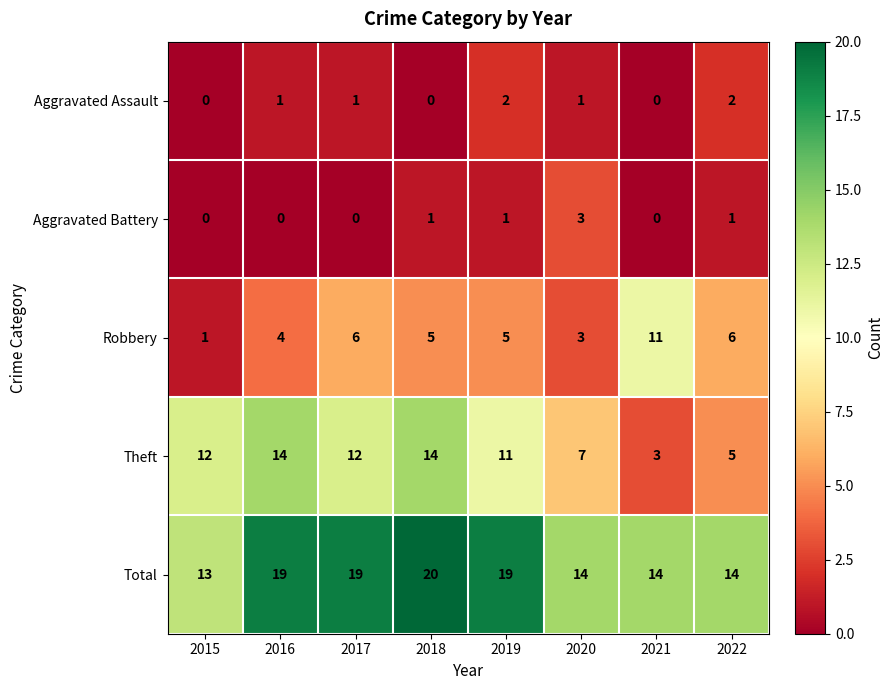

List the series in order of their peak value, highest first.

Total, Theft, Robbery, Aggravated Battery, Aggravated Assault